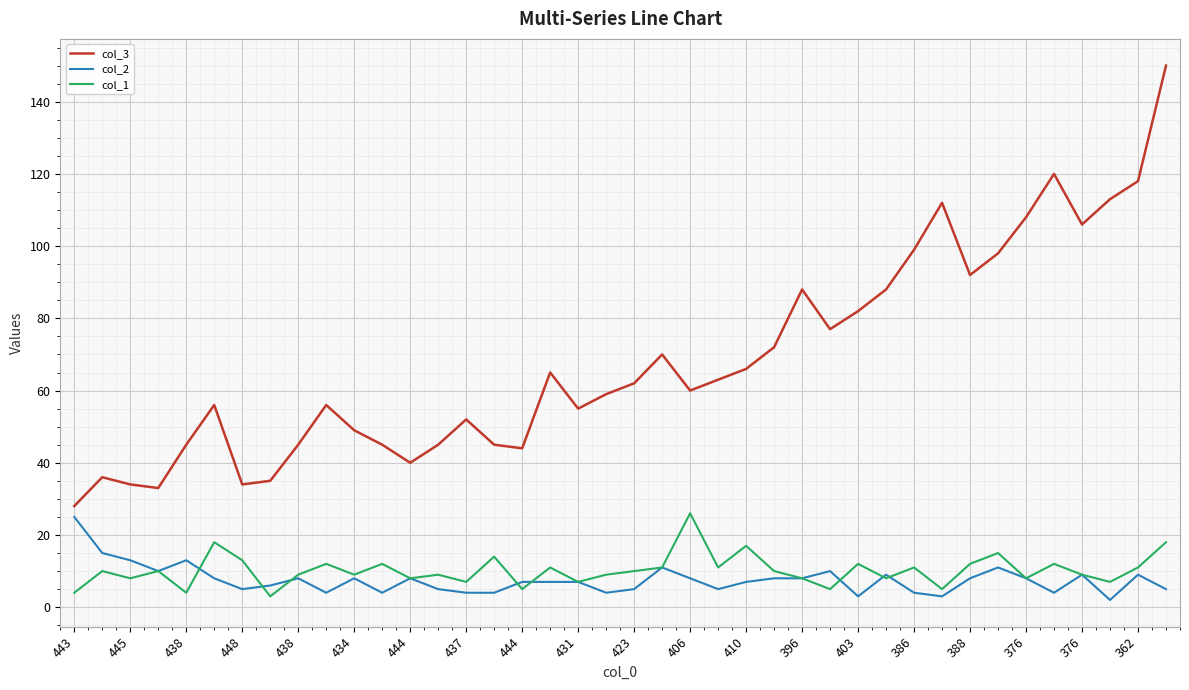

What is the maximum value shown in the chart?

150